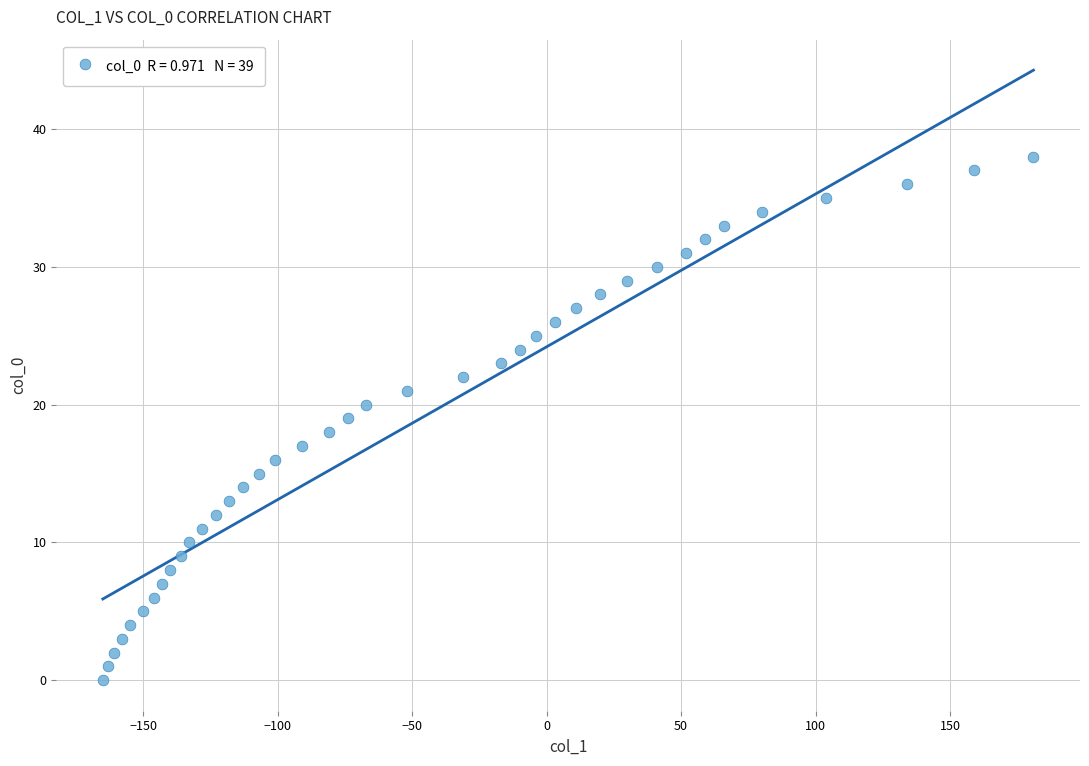

What is the range of X values (max minus min)?

346